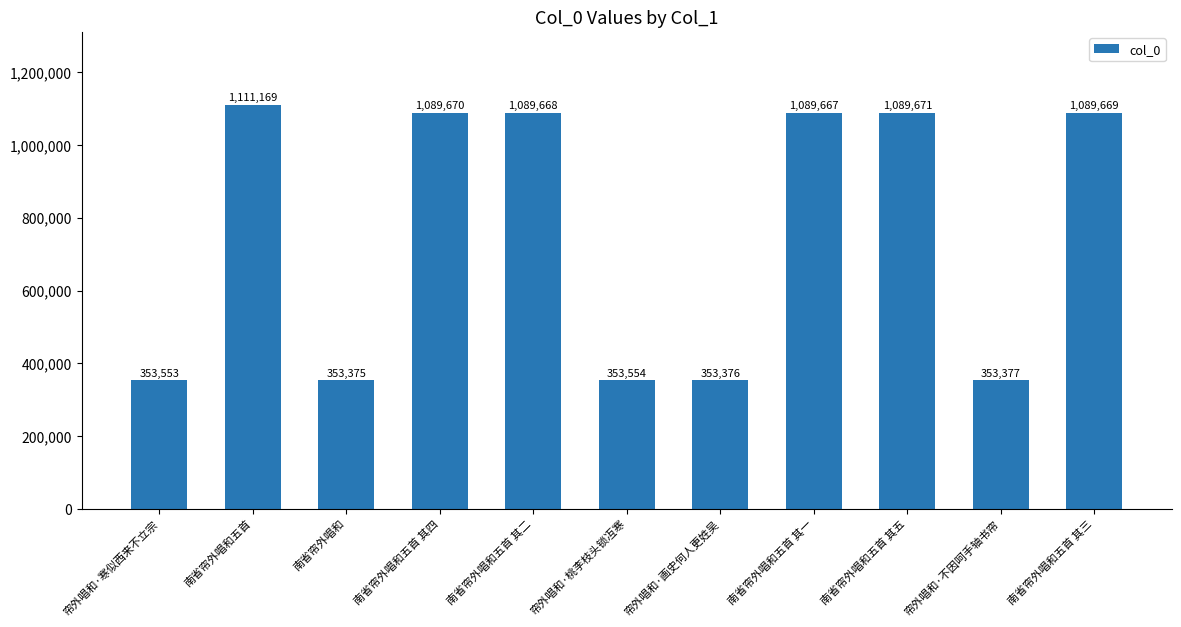

Where does the data first go above 1089667?

南省帘外唱和五首